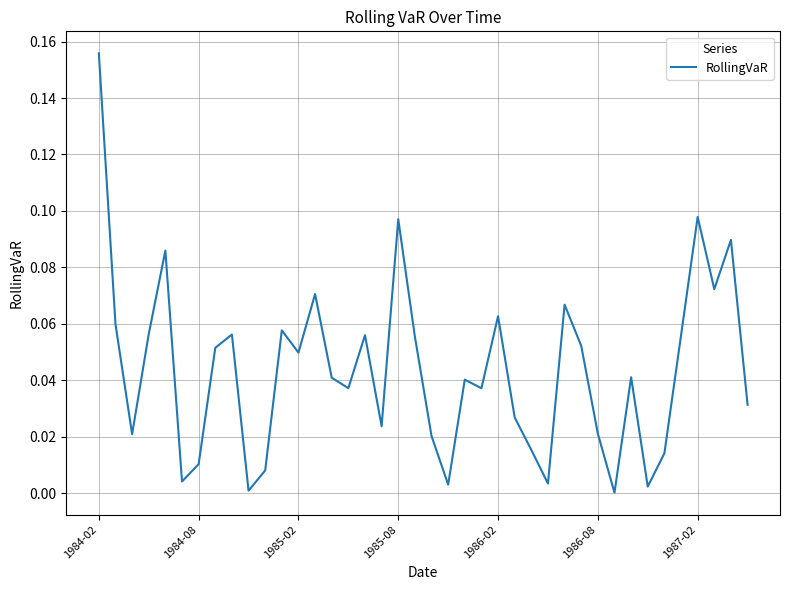

Is this an area chart (filled region under the line)?

No